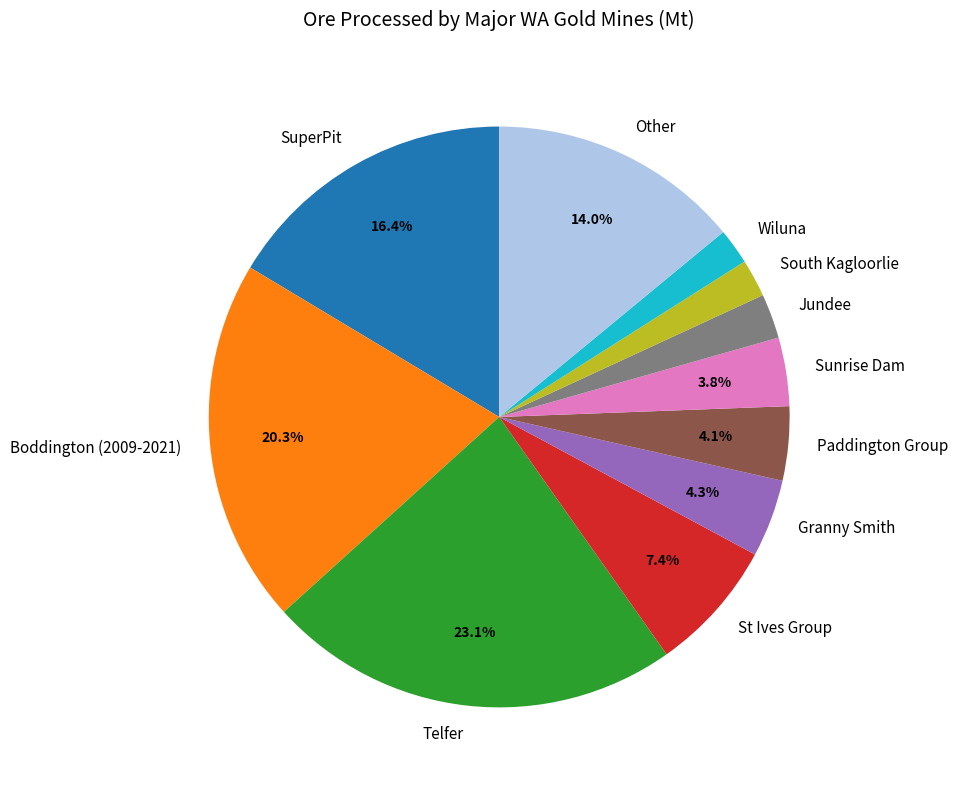

Between Jundee and St Ives Group, which is larger?

St Ives Group